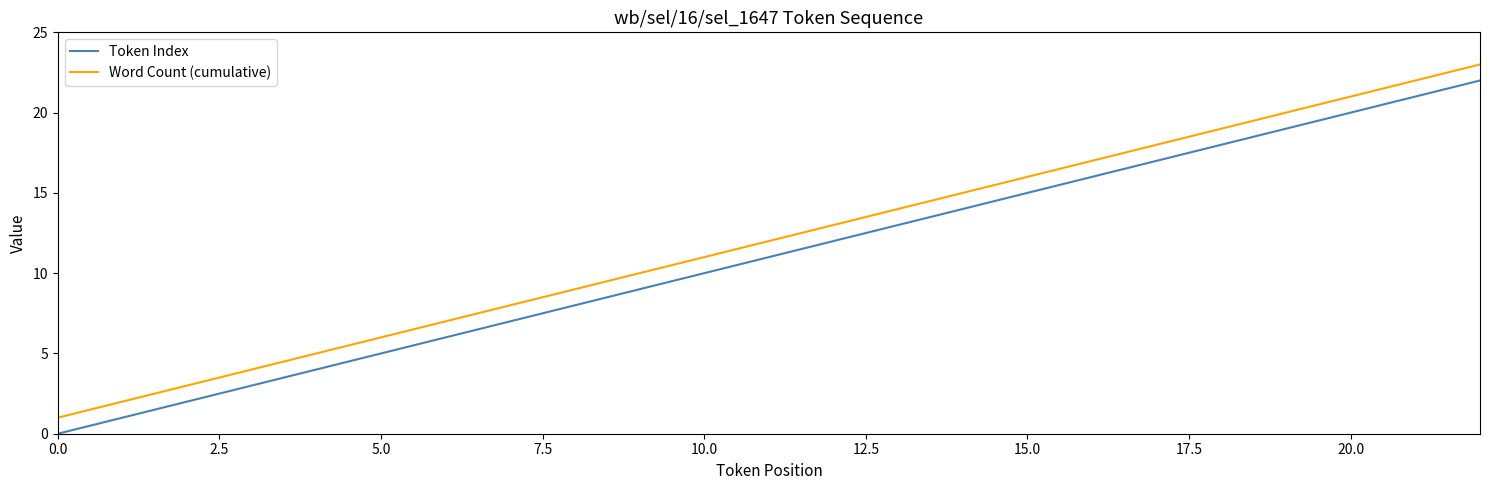

Reading left to right, what are all the values shown in this chart?

Token Index: 0	1	2	3	4	5	6	7	8	9	10	11	12	13	14	15	16	17	18	19	20	21	22
Word Count (cumulative): 1	2	3	4	5	6	7	8	9	10	11	12	13	14	15	16	17	18	19	20	21	22	23